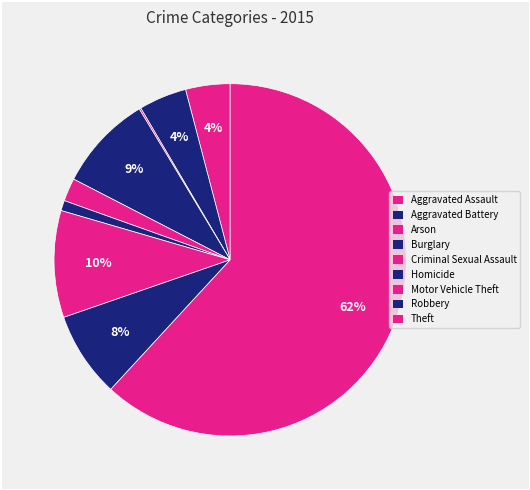

Does Theft represent more than half of the total?

Yes